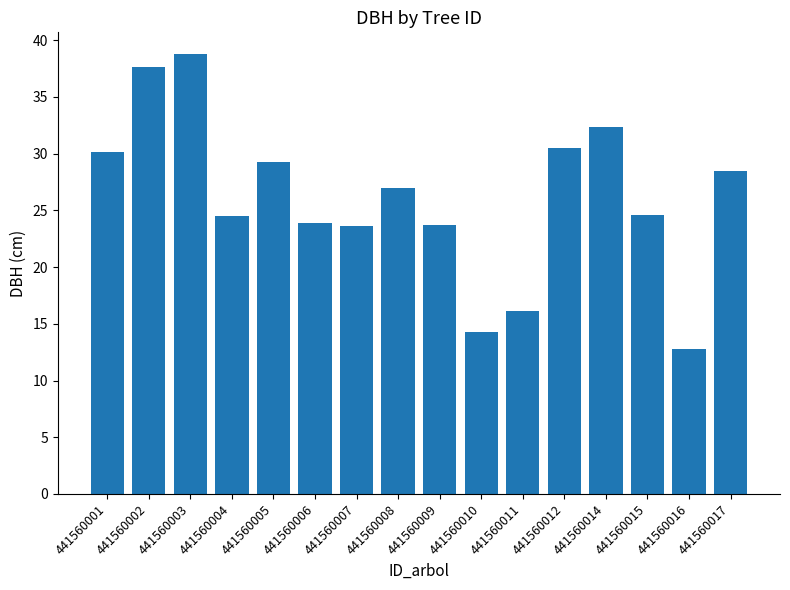

Which category has the highest value across all series?

441560003